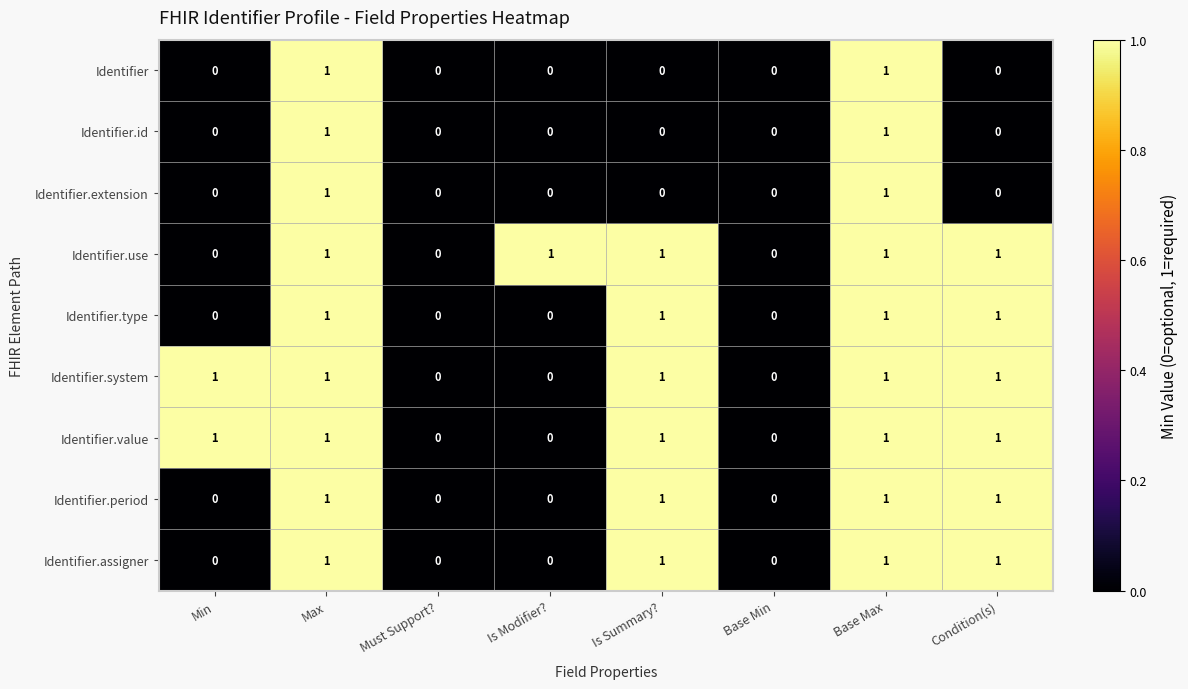

The Identifier.value series shows 1 at Max. True or false?

True